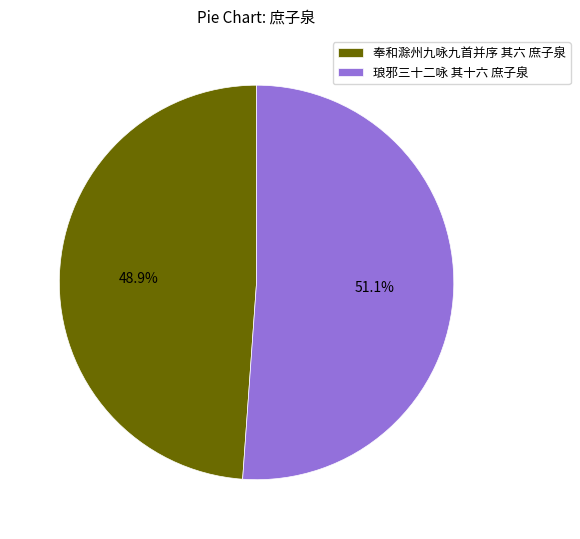

Which slice represents more than half of the pie?

琅邪三十二咏 其十六 庶子泉